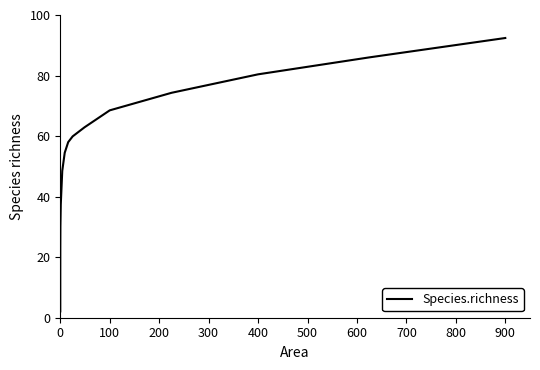

Does the chart have visible grid lines?

No